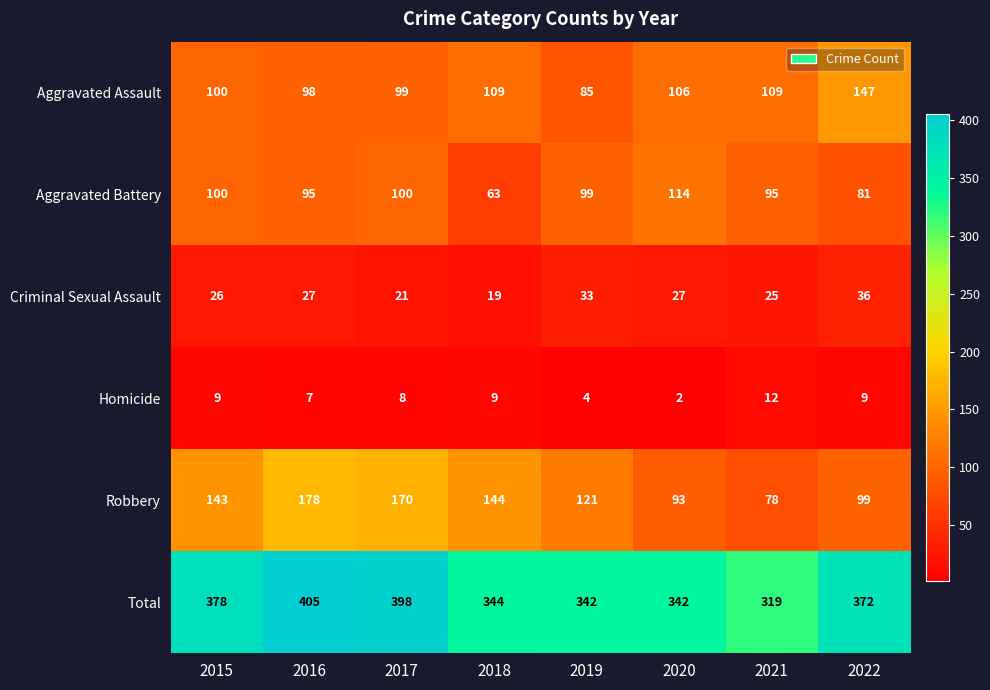

What is the difference between the highest and lowest values at 2018?

335